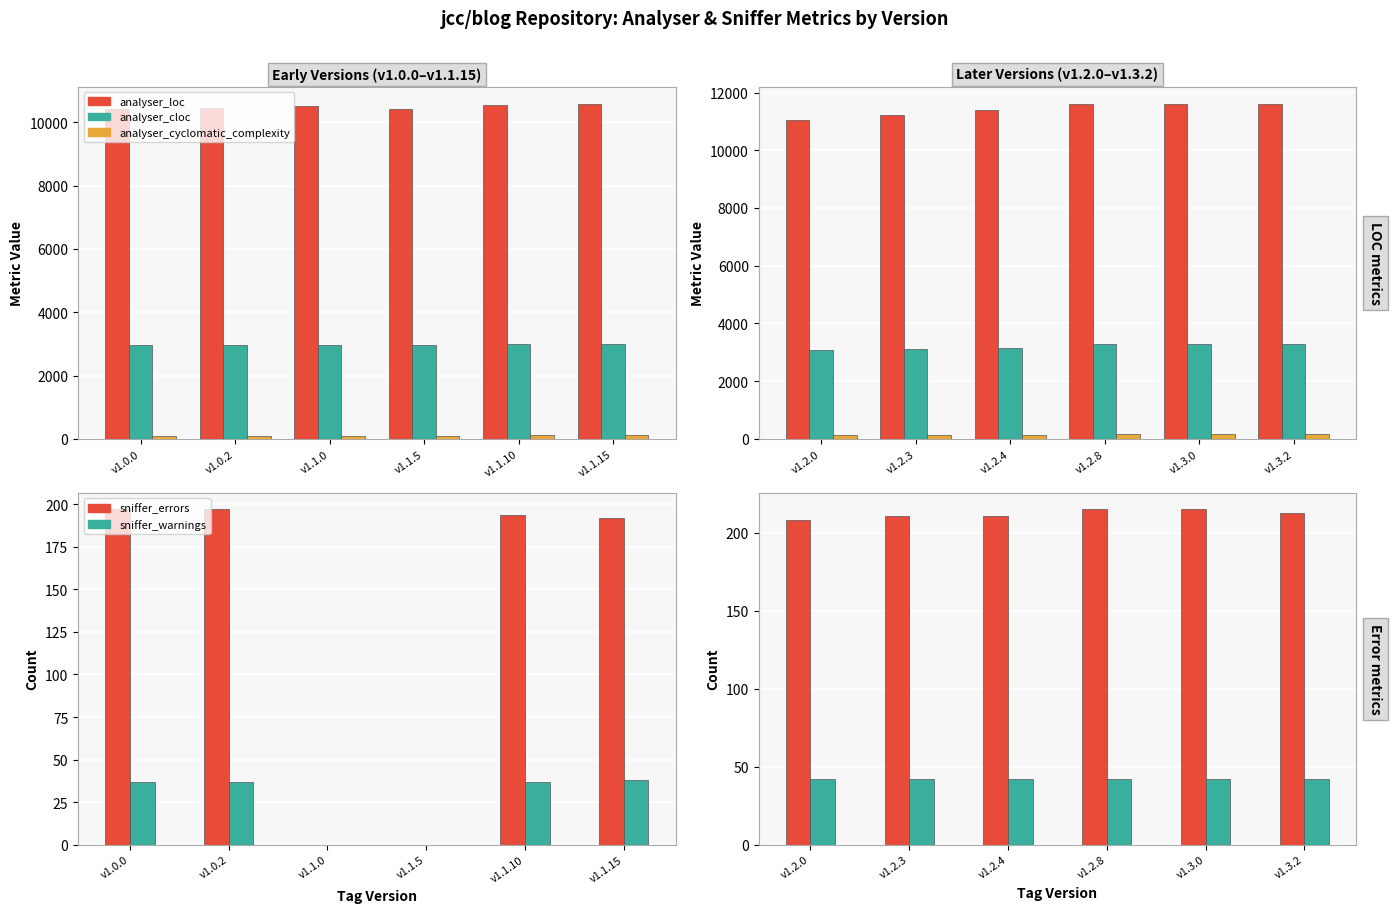

What is the value of the analyser_cloc bar at the 3rd from the left?

3164